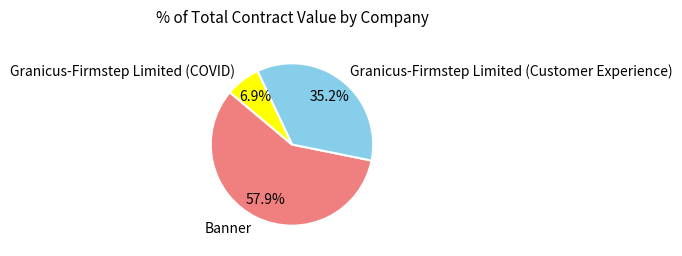

Count the number of slices in the pie.

3